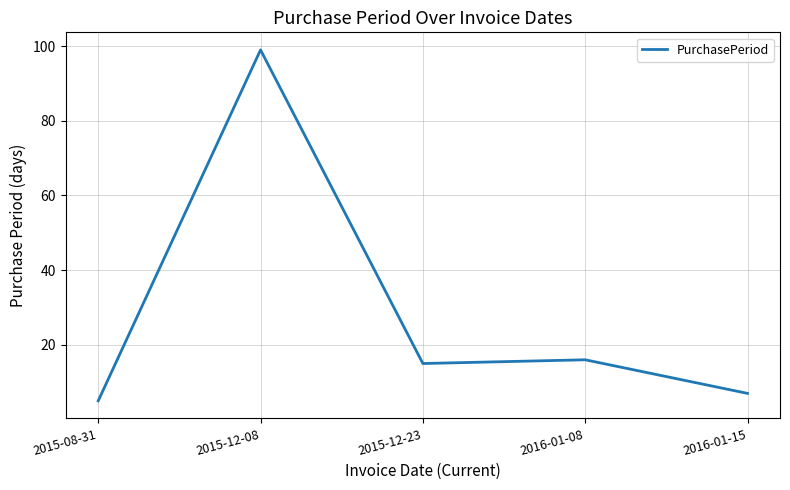

List the labels in order of value, smallest first.

2015-08-31, 2016-01-15, 2015-12-23, 2016-01-08, 2015-12-08